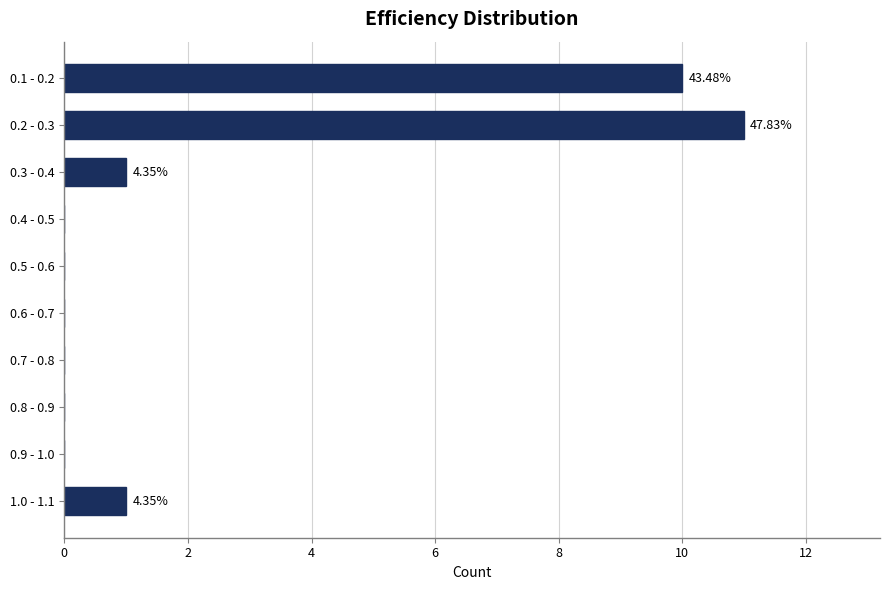

Which has a higher value, 0.8 - 0.9 or 0.3 - 0.4?

0.3 - 0.4